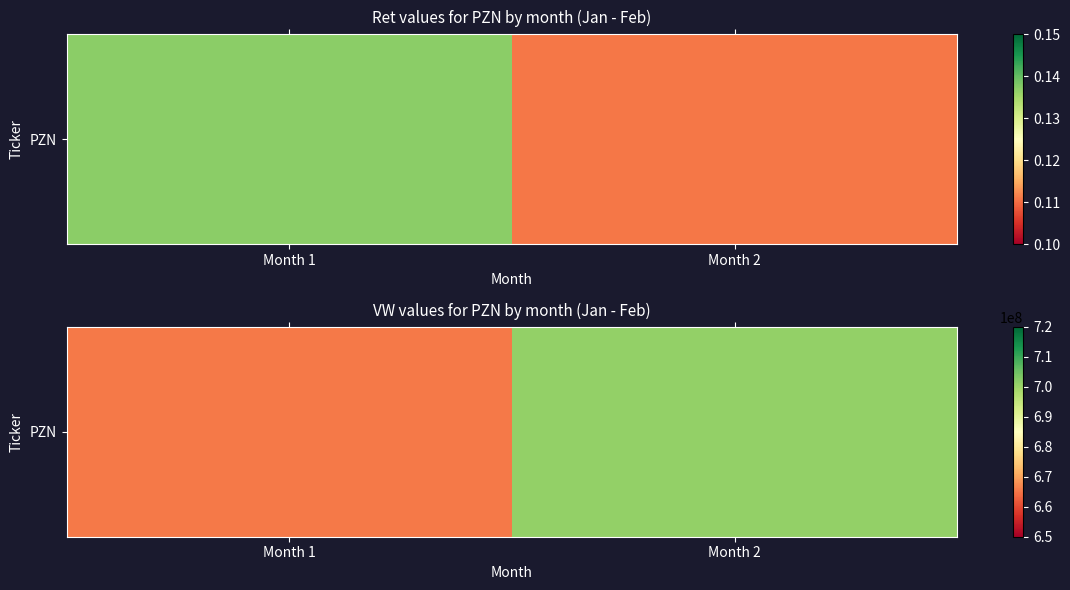

Rank the categories by value from lowest to highest.

Month 1, Month 2